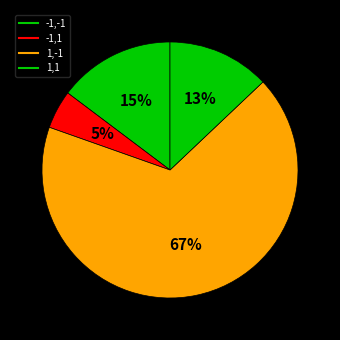

To the nearest percent, what is the average slice percentage?

25%